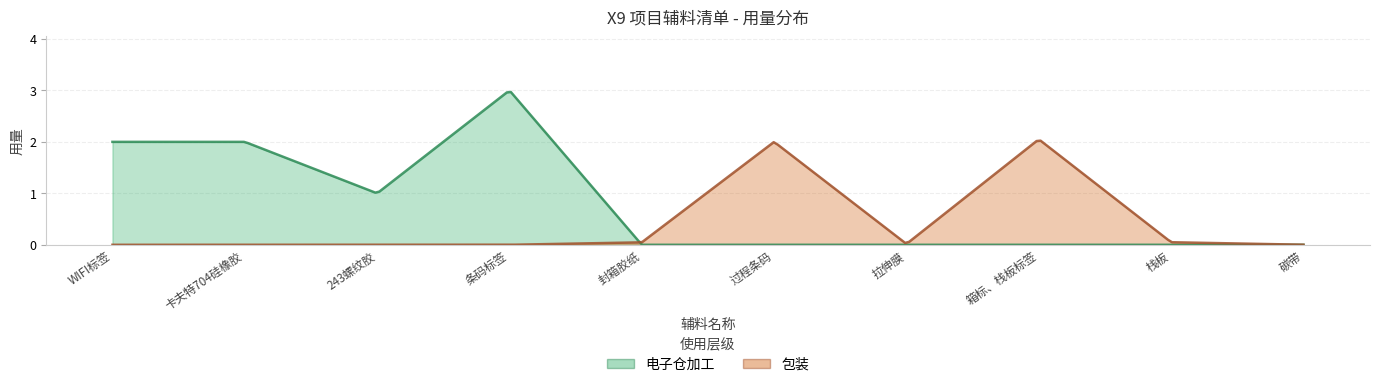

What is the spread (max minus min) of values at 243螺纹胶?

1.0